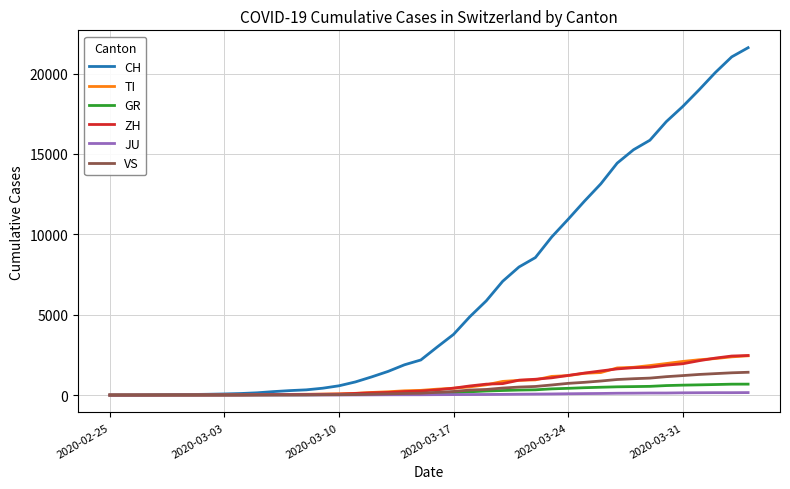

Which series has the largest total across all categories?

CH